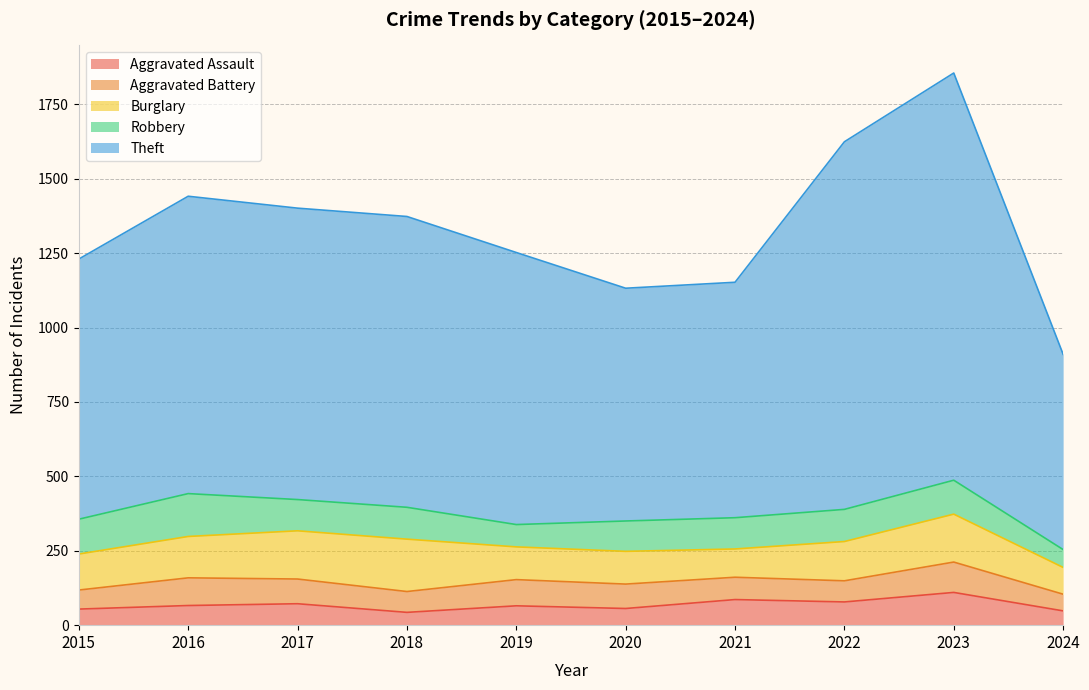

In Aggravated Assault, how many points are lower than both neighbors (excluding endpoints)?

3